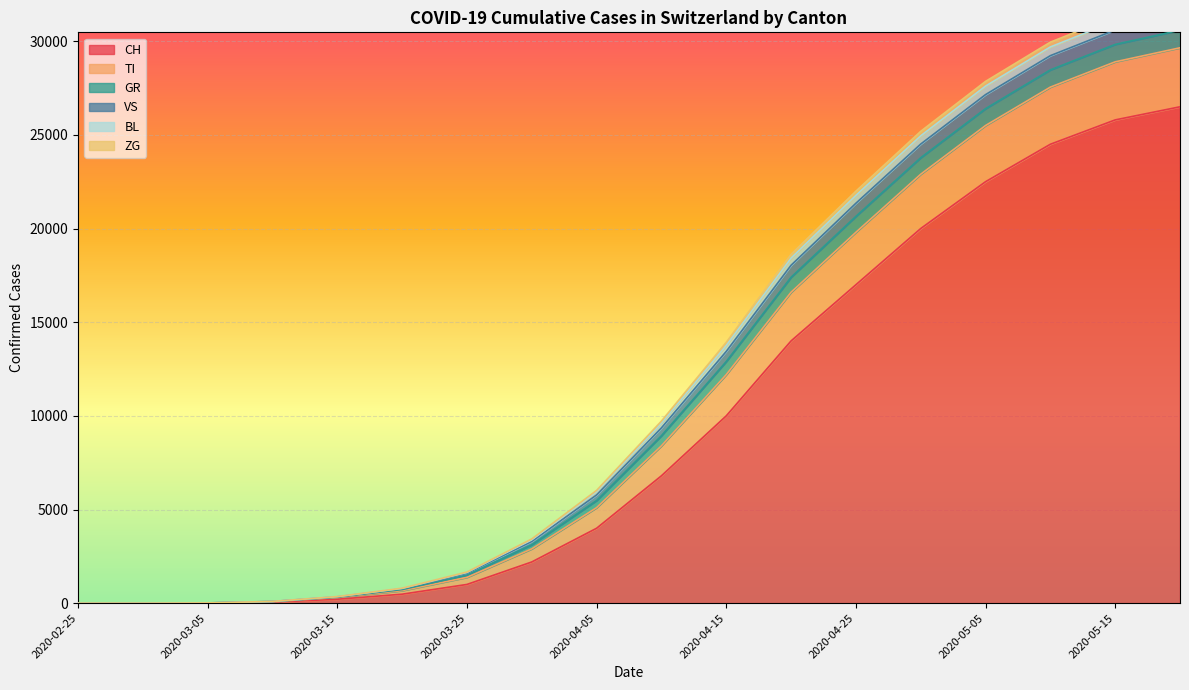

Rank the series at 2020-03-05 from lowest to highest value.

BL, ZG, GR, VS, TI, CH